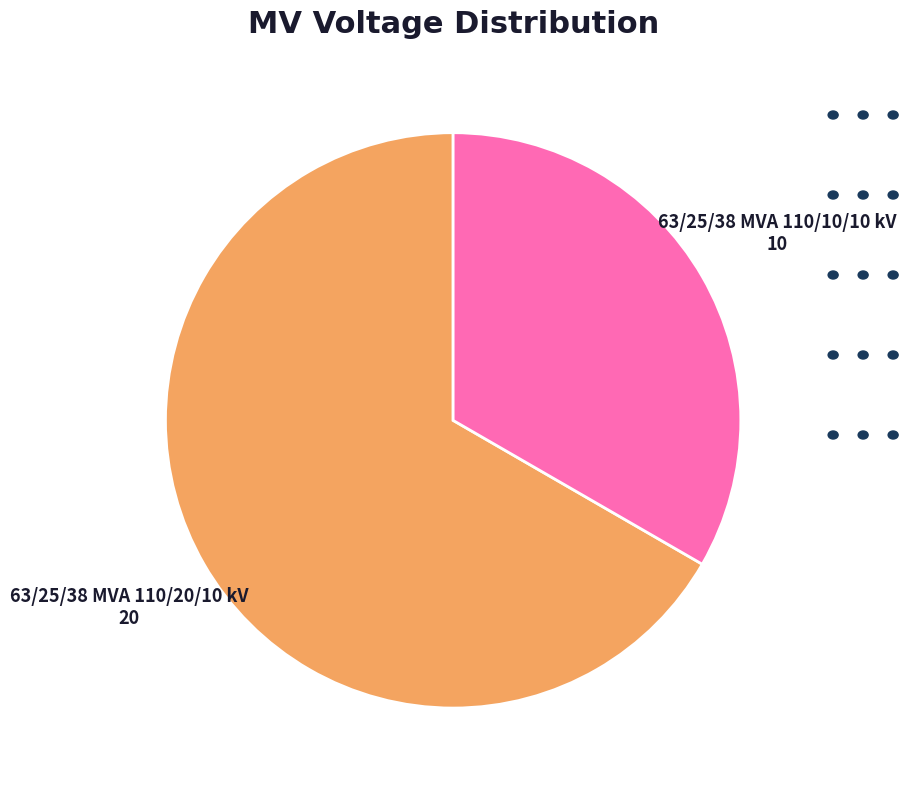

Combined, do 63/25/38 MVA 110/20/10 kV and 63/25/38 MVA 110/10/10 kV account for over 50%?

Yes